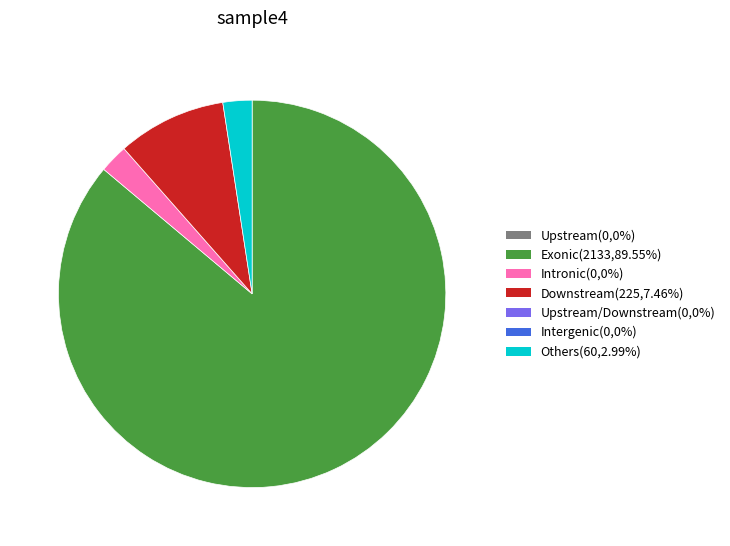

Is there a majority slice in this chart?

Yes